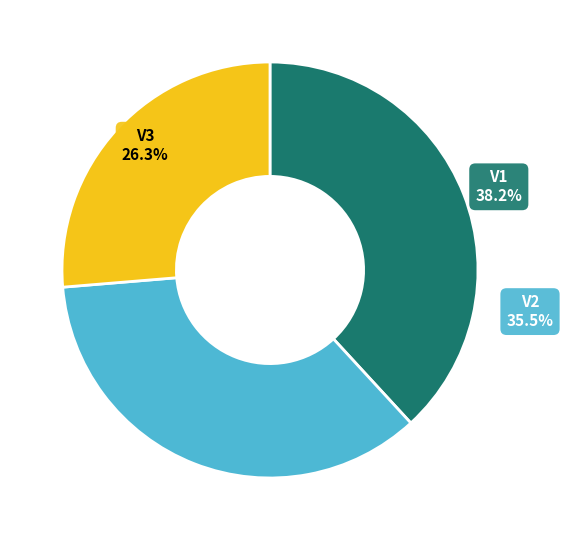

Is it true that V2 is 36% of the pie?

True